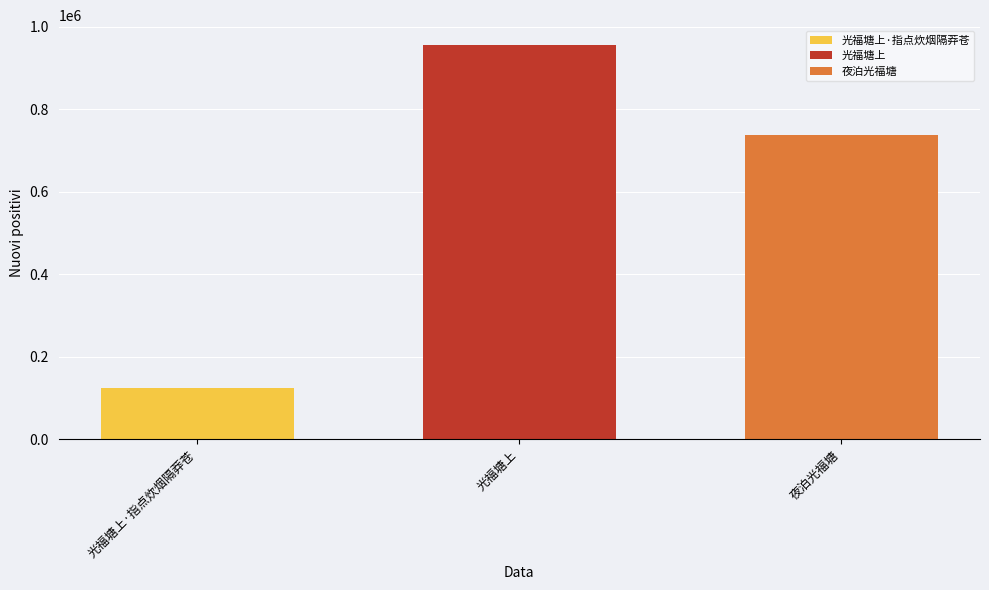

The 光福塘上 series shows 956438 at 光福塘上. True or false?

True